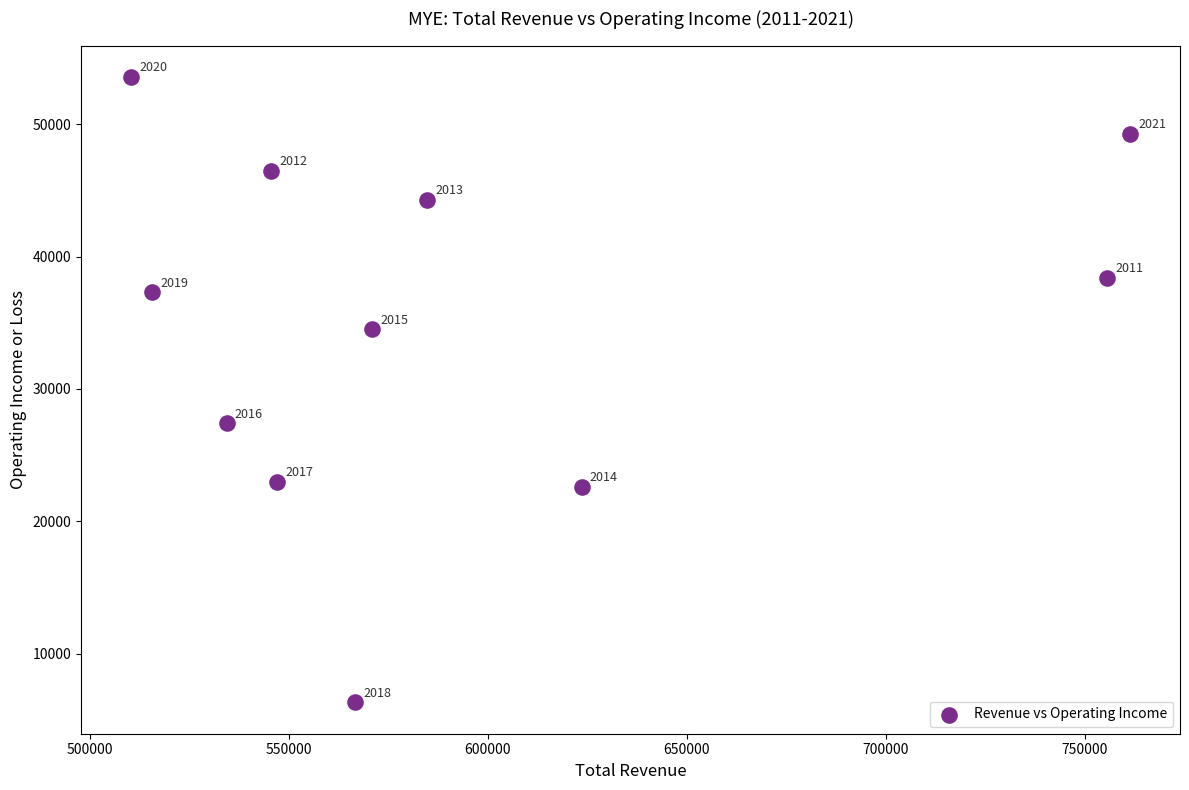

What Y value in the scatter plot is closest to 29950?

27400